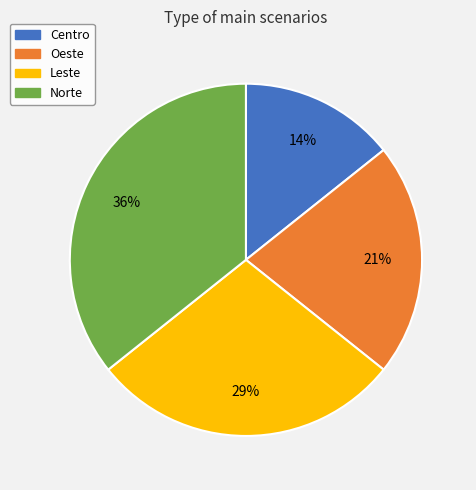

What percentage is the Centro slice, to the nearest percent?

14%